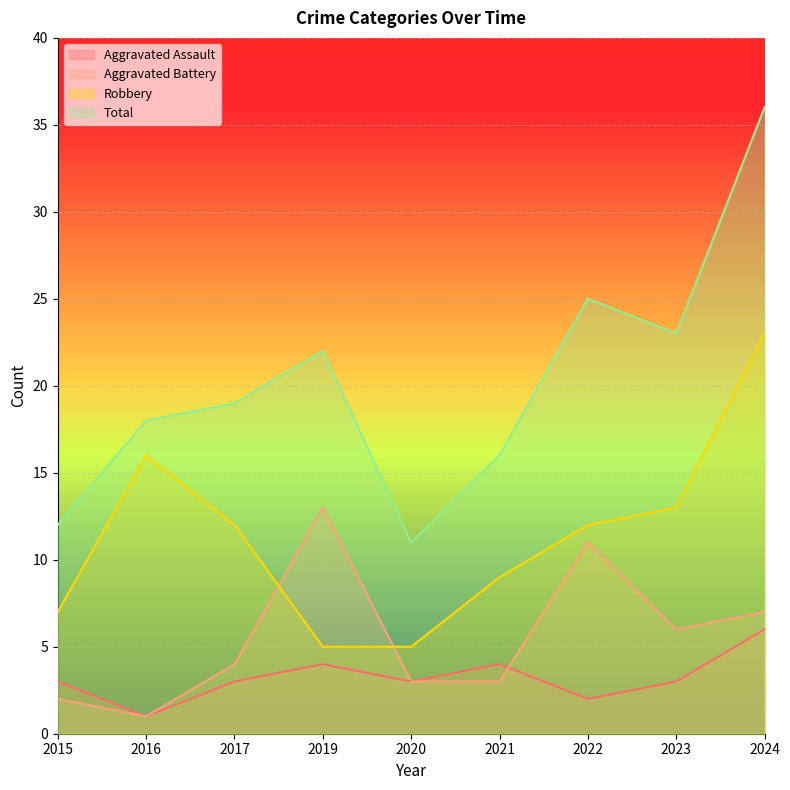

What is the difference between the highest and lowest values at 2019?

18